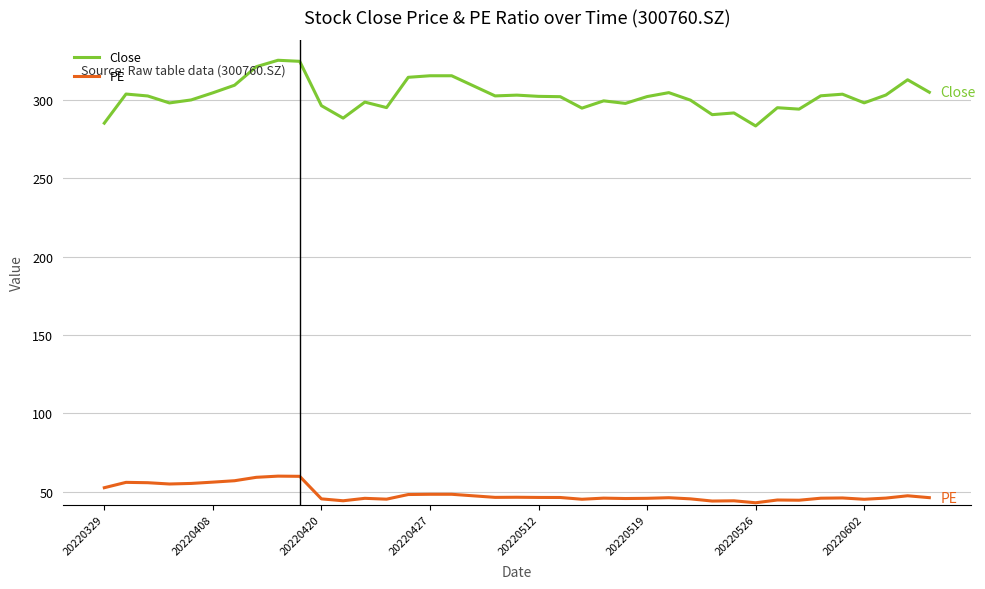

True or false: PE and Close cross at least once.

False